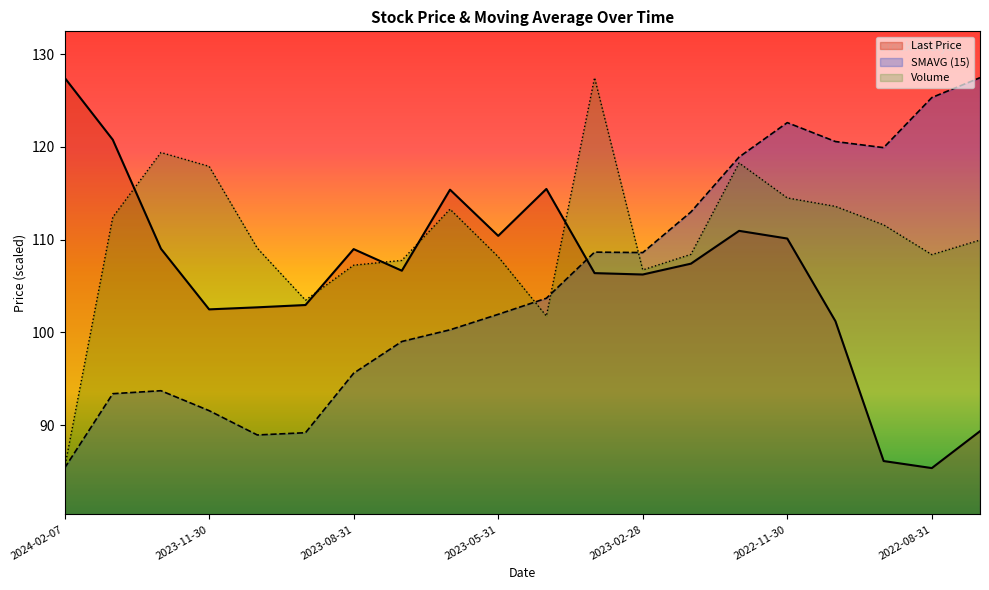

Which category has the highest value in the Last Price series?

2024-02-07